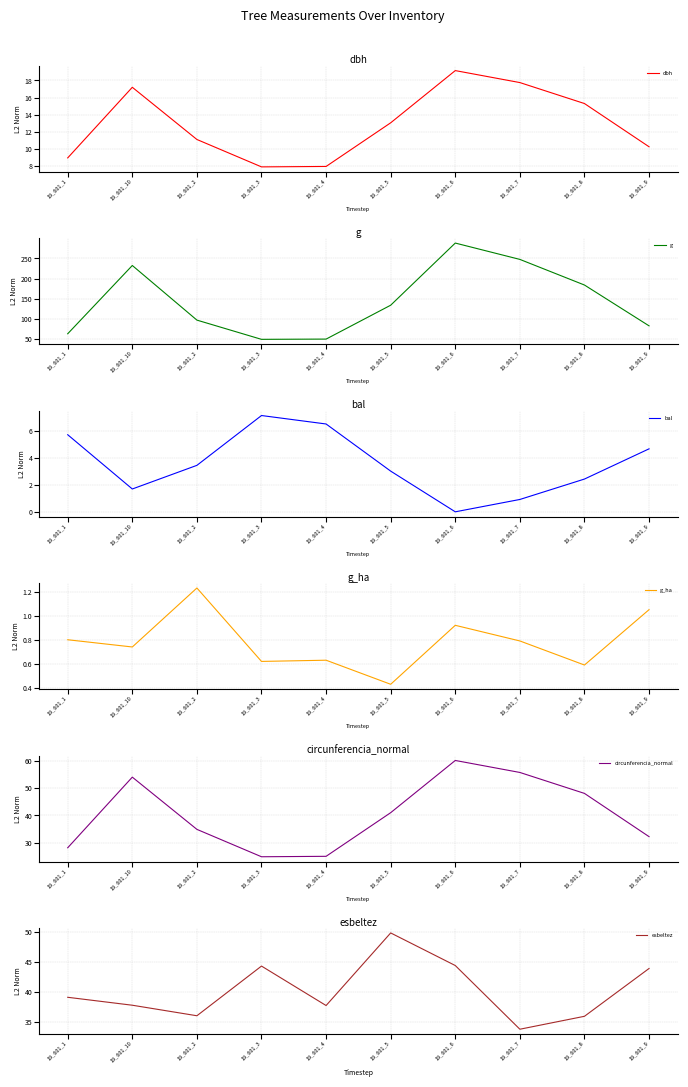

Rank the series at 19_601_5 from lowest to highest value.

g_ha, bal, dbh, circunferencia_normal, esbeltez, g